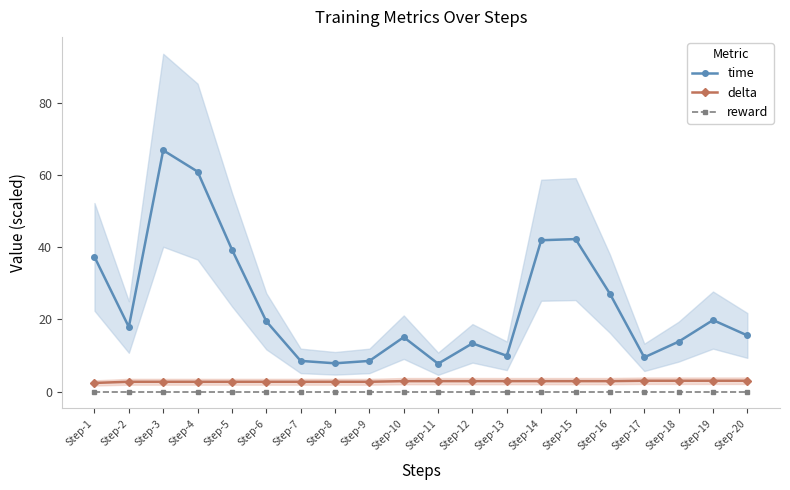

At which category is the sum across all series the highest?

Step-3